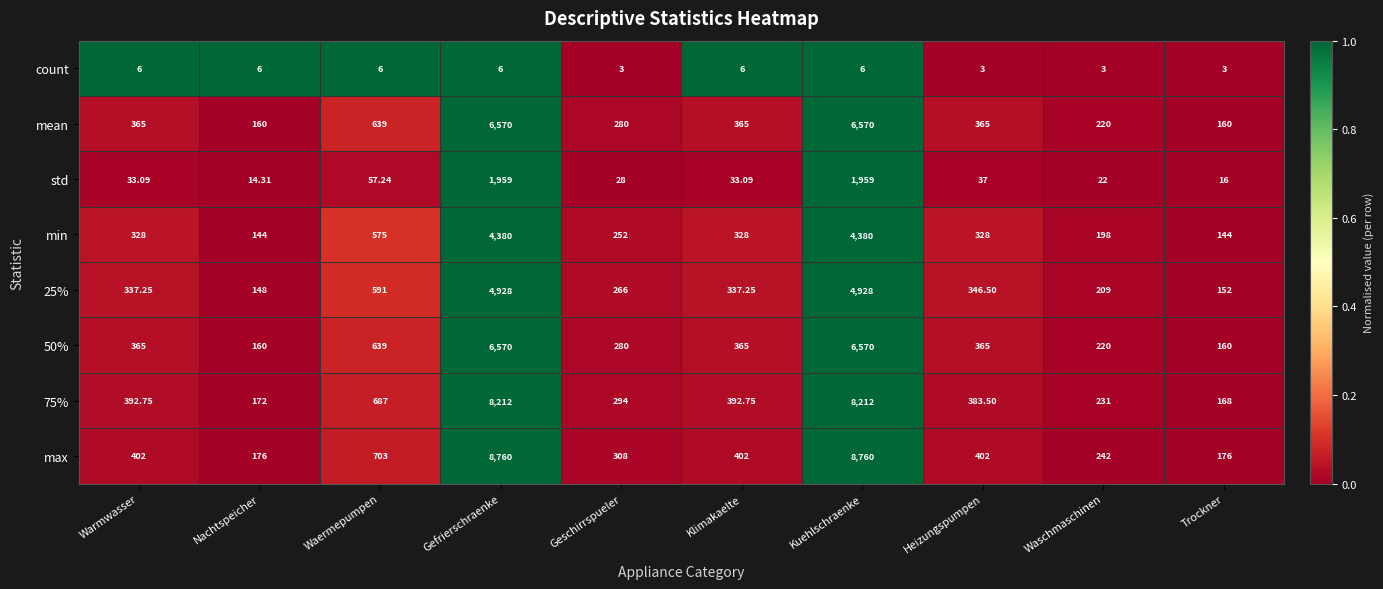

Which series has the largest total across all categories?

max